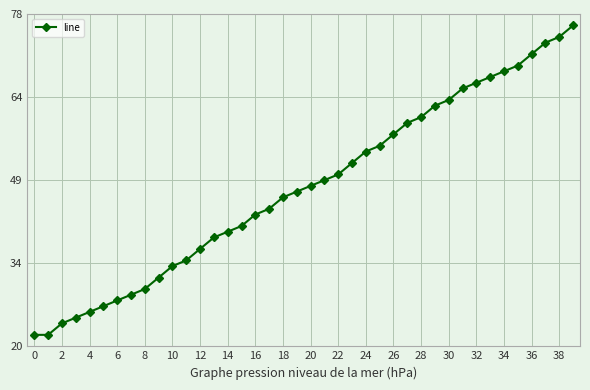

What is the greatest value displayed?

76